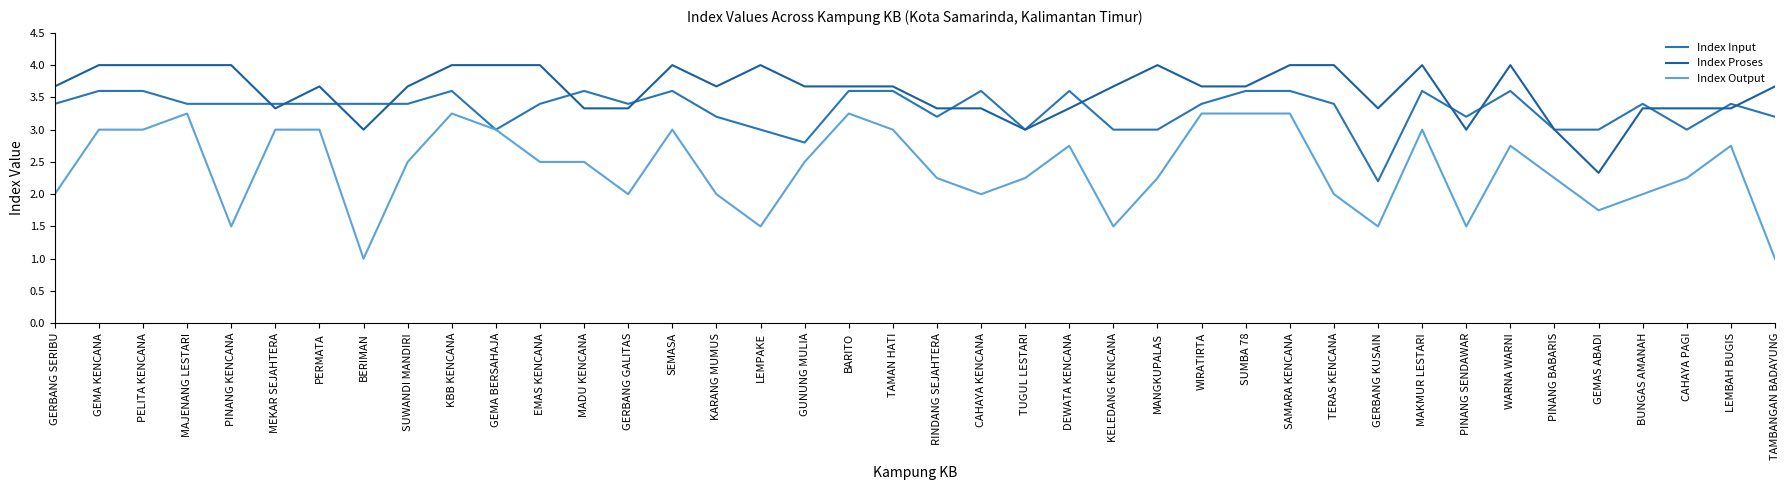

How many interior local peaks does the Index Input series have?

9